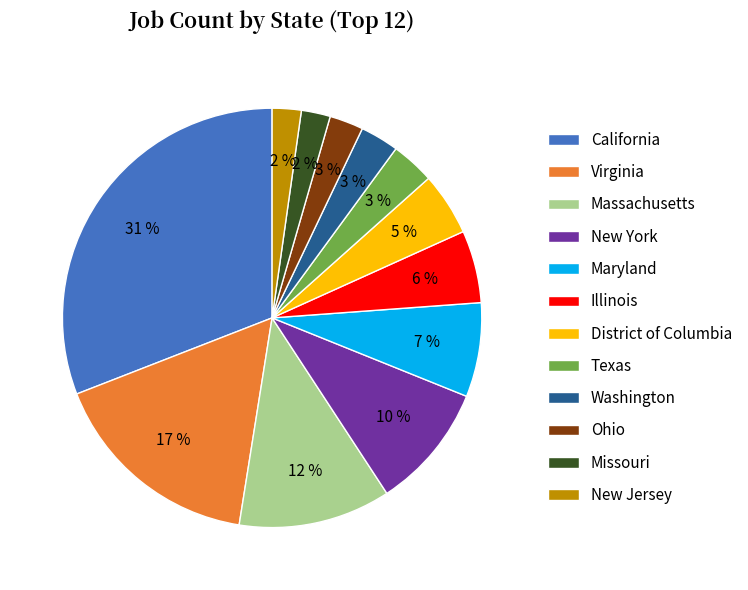

Is Washington the majority of the pie?

No